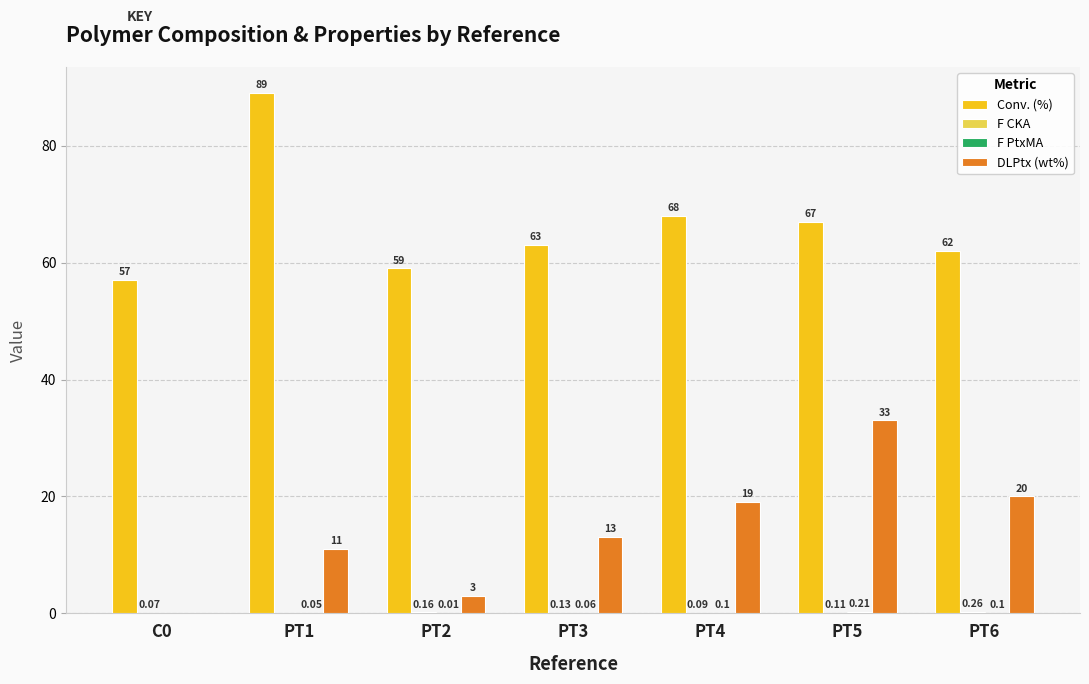

How many distinct data groups are displayed?

4